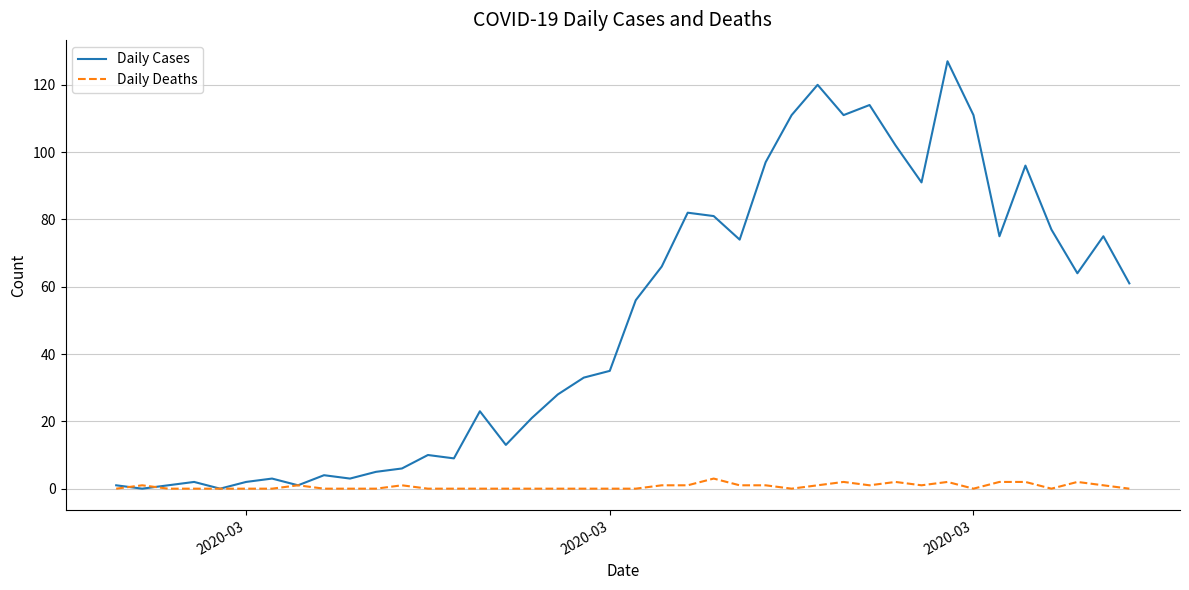

What is the sum of all Daily Deaths values?

26